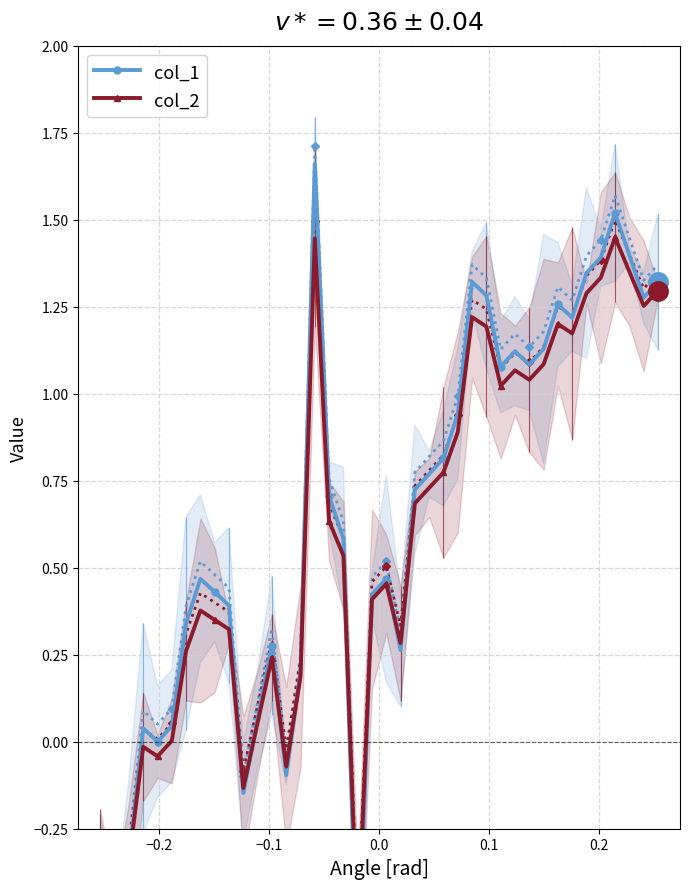

How many negative values does the col_1 series have?

6